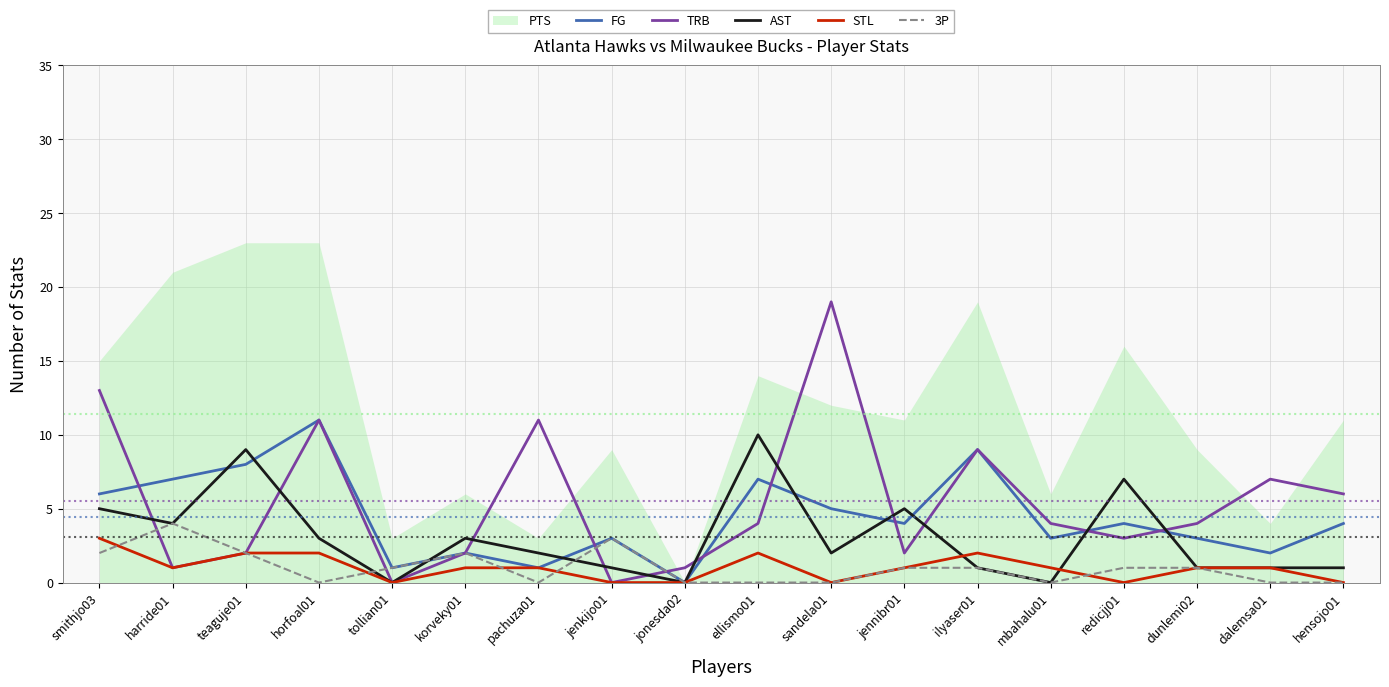

What position from the left is ilyaser01?

13